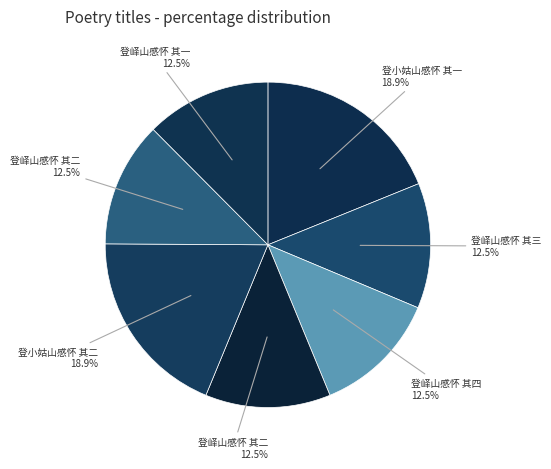

To the nearest percent, what is the difference between the largest and smallest slice percentages?

6%